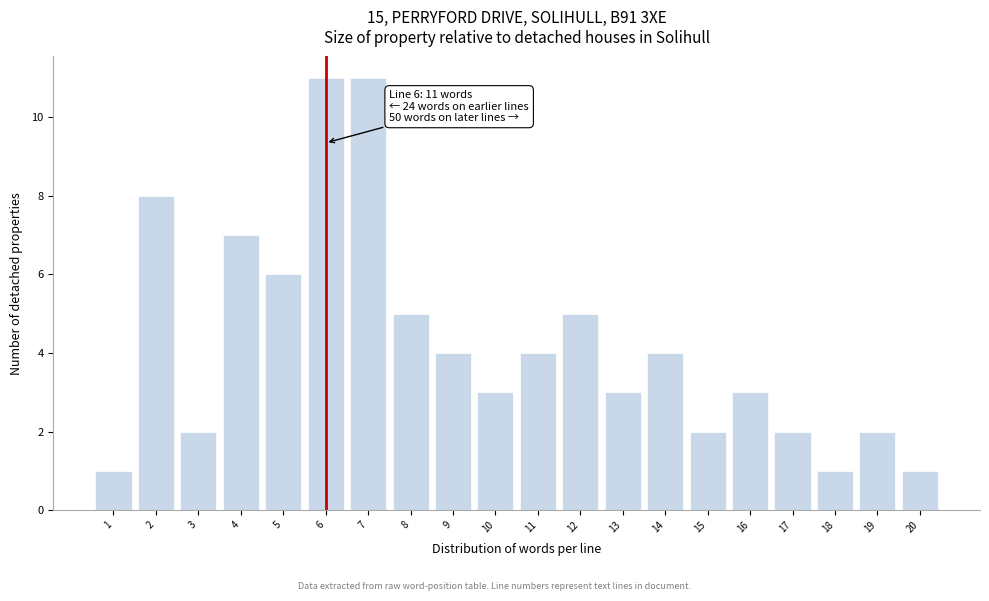

Reading right to left, transcribe all the data shown in this chart.

20=1	19=2	18=1	17=2	16=3	15=2	14=4	13=3	12=5	11=4	10=3	9=4	8=5	7=11	6=11	5=6	4=7	3=2	2=8	1=1